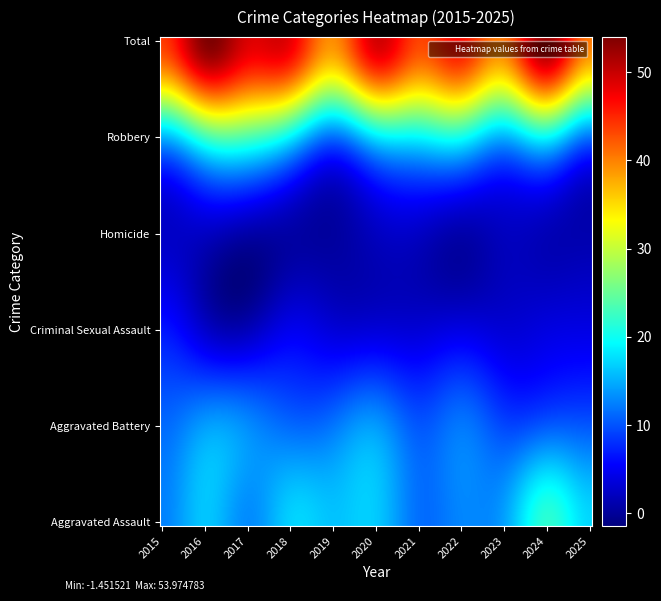

Which series has the largest total across all categories?

Total